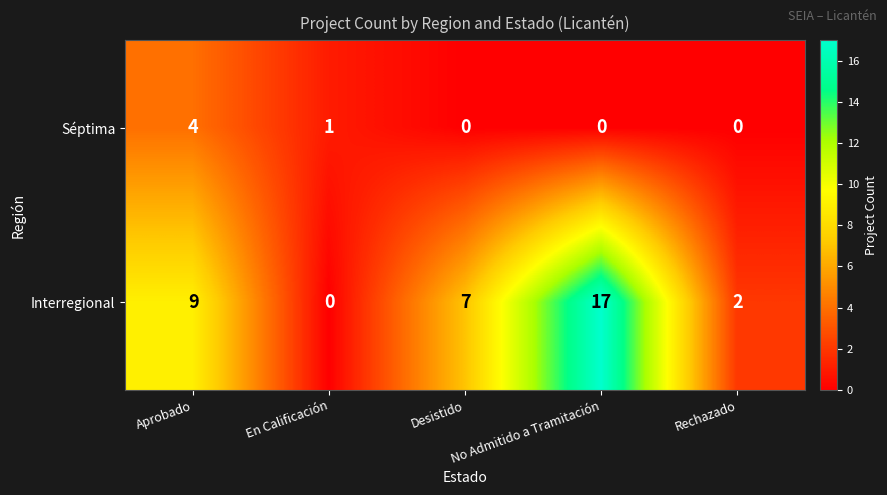

Rank the series by their maximum value, from highest to lowest.

Interregional, Séptima